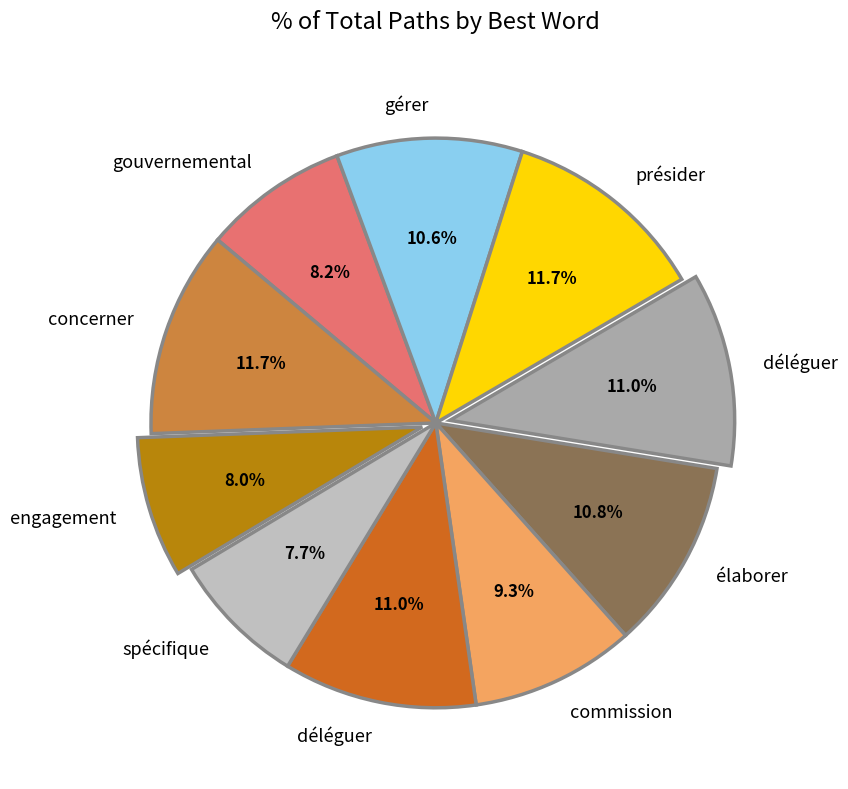

How many segments does this pie chart have?

10